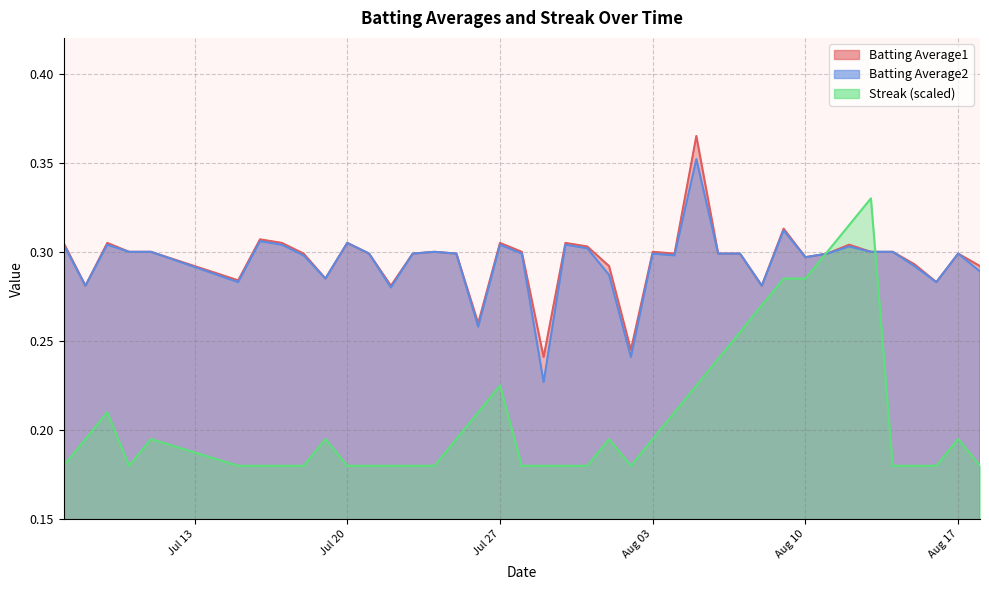

The value of Batting Average2 at 2010-07-09 is 0.3. True or false?

True